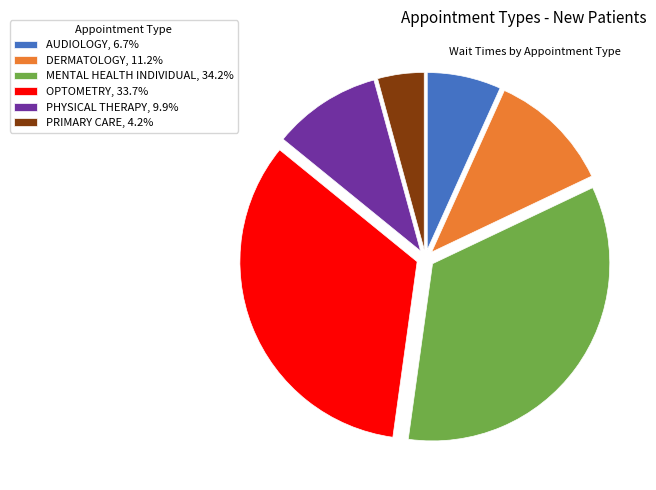

Count the number of slices in the pie.

6